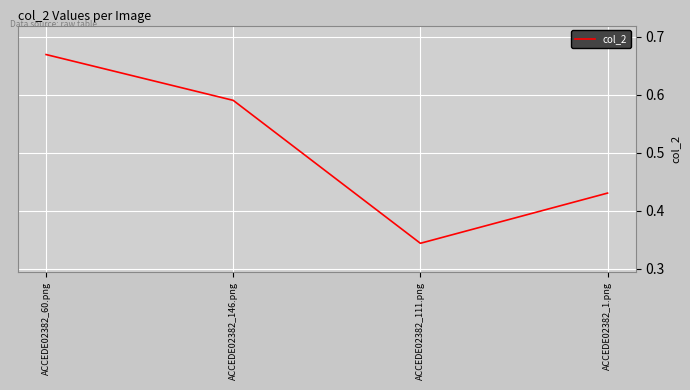

How many categories are shown in the chart?

4